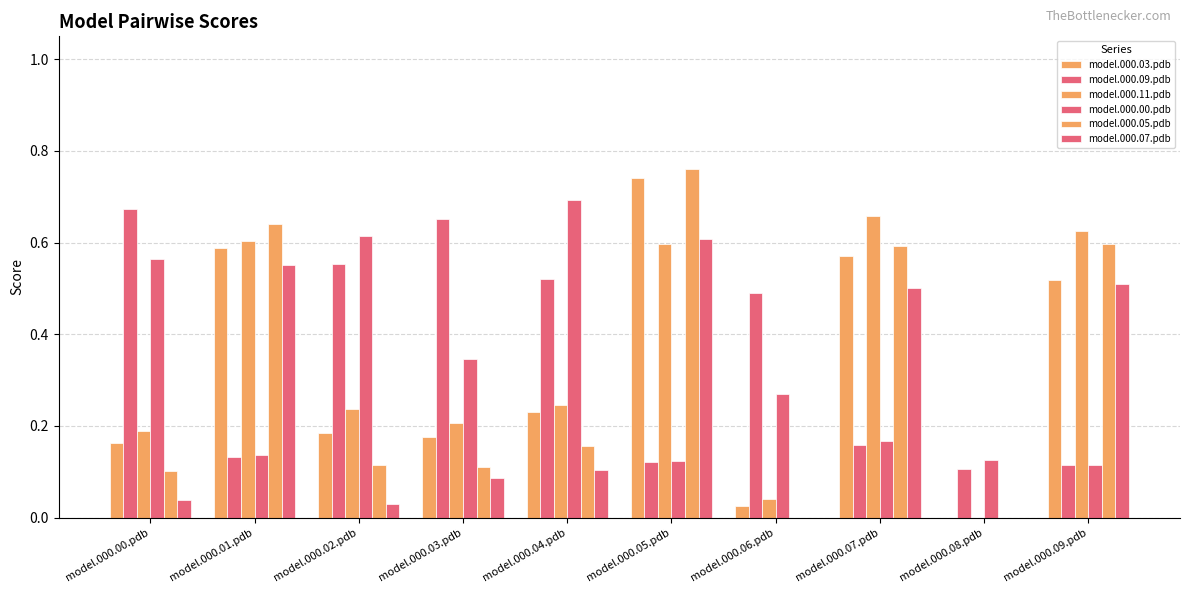

How many data points does each series have?

10